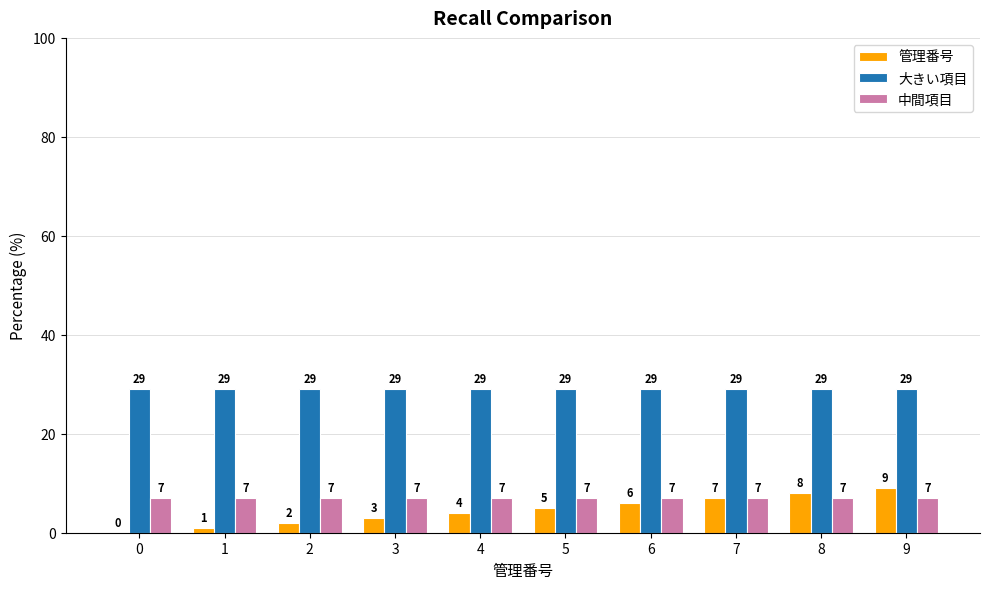

Which series has the largest total across all categories?

大きい項目